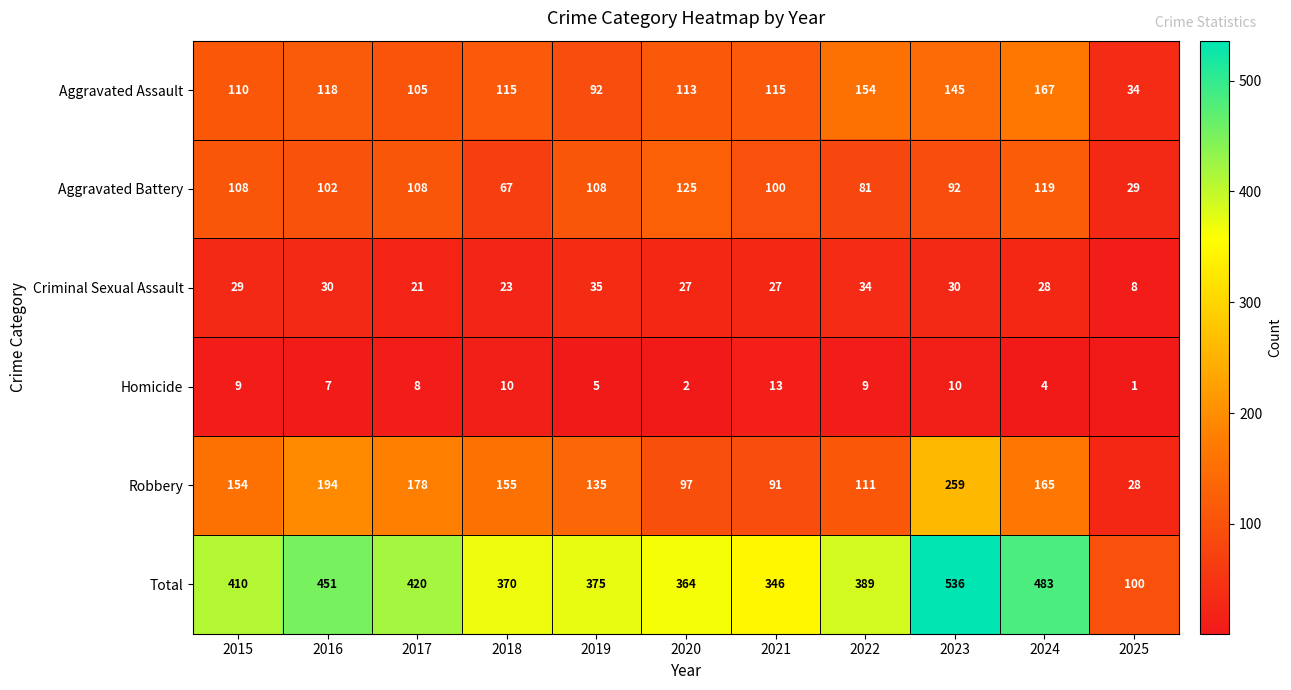

At which label is Robbery closest to 143?

2019